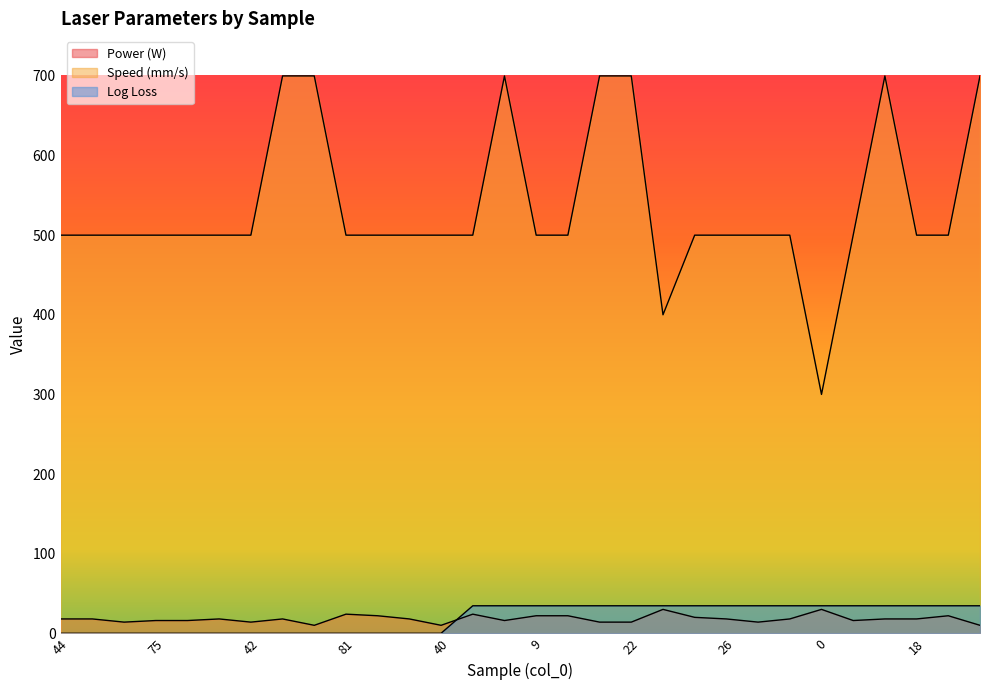

Reading left to right, extract all data points from this chart.

Power (W): 44=18.0	49=18.0	70=14.0	75=16.0	15=16.0	73=18.0	42=14.0	89=18.0	83=10.0	81=24.0	80=22.0	93=18.0	40=10.0	39=24.0	68=16.0	9=22.0	33=22.0	62=14.0	22=14.0	4=30.0	11=20.0	26=18.0	47=14.0	31=18.0	0=30.0	10=16.0	64=18.0	18=18.0	12=22.0	65=10.0
Speed (mm/s): 44=500.0	49=500.0	70=500.0	75=500.0	15=500.0	73=500.0	42=500.0	89=700.0	83=700.0	81=500.0	80=500.0	93=500.0	40=500.0	39=500.0	68=700.0	9=500.0	33=500.0	62=700.0	22=700.0	4=400.0	11=500.0	26=500.0	47=500.0	31=500.0	0=300.0	10=500.0	64=700.0	18=500.0	12=500.0	65=700.0
Log Loss: 44=0.0	49=0.0	70=0.0	75=0.0	15=0.0	73=0.0	42=0.0	89=0.0	83=0.0	81=0.0	80=0.0	93=0.0	40=0.0	39=34.5	68=34.5	9=34.5	33=34.5	62=34.5	22=34.5	4=34.5	11=34.5	26=34.5	47=34.5	31=34.5	0=34.5	10=34.5	64=34.5	18=34.5	12=34.5	65=34.5